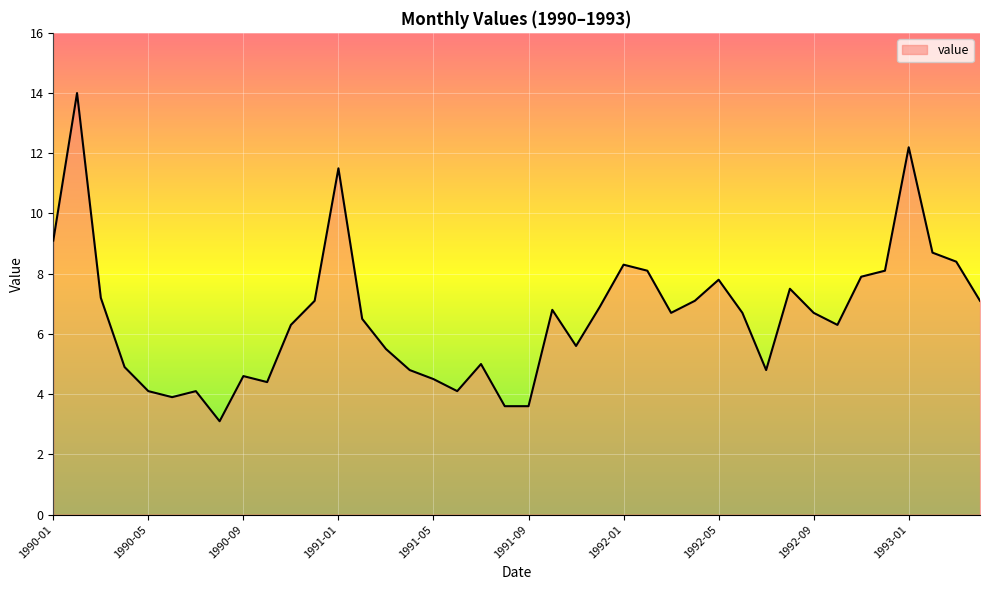

How many categories are shown in the chart?

40